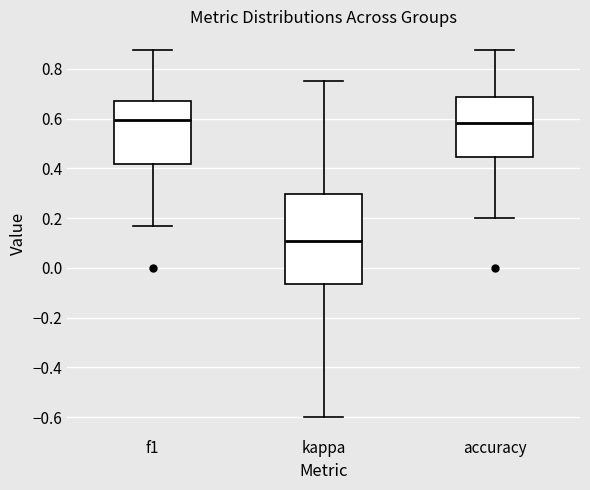

Reading left to right, transcribe this box plot: for each box, give where its median line is, the range the box spans, and where its two whiskers end, as read against the y-axis. The values are not printed on the chart, so give them approximately, as read against the axis.

f1: median 0.60, box 0.42 to 0.68, whiskers 0.16 to 0.88
kappa: median 0.10, box -0.06 to 0.30, whiskers -0.60 to 0.76
accuracy: median 0.58, box 0.44 to 0.68, whiskers 0.20 to 0.88